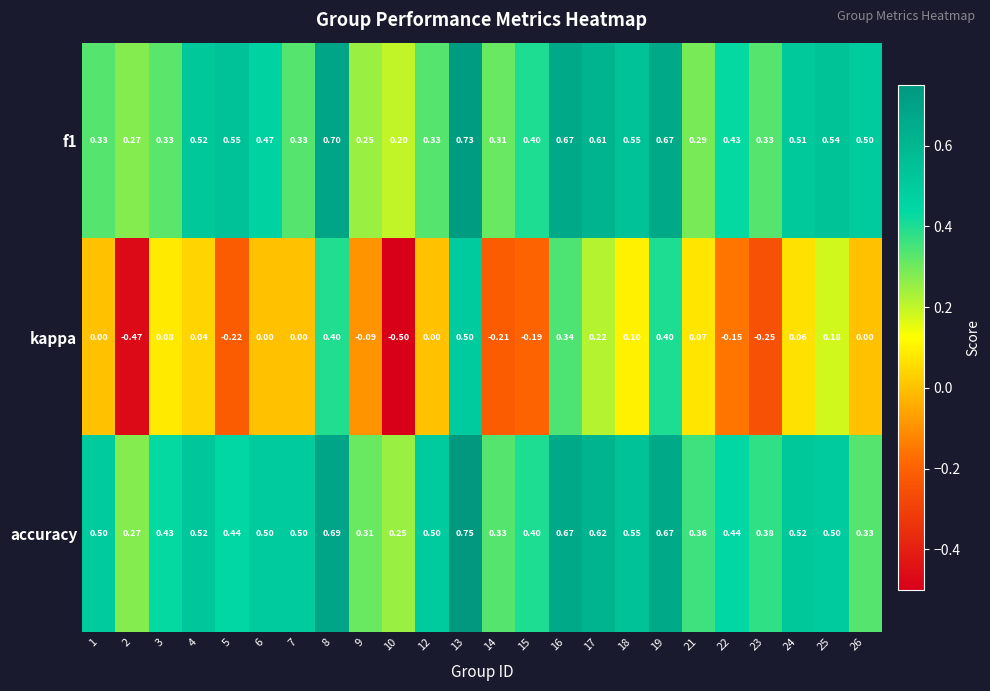

Which series has the widest spread of values?

kappa